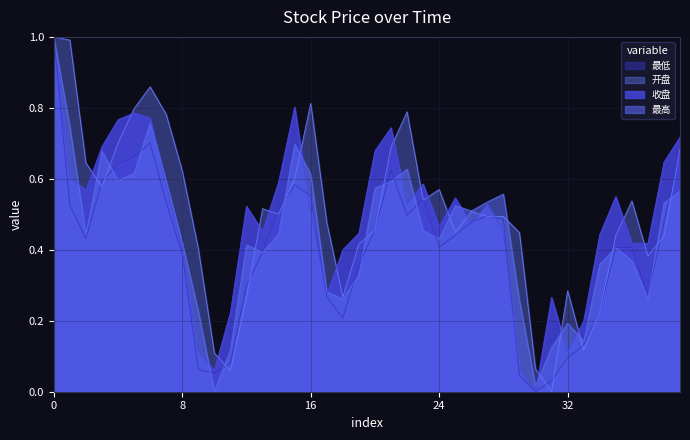

What is the maximum value for 开盘?

1.0